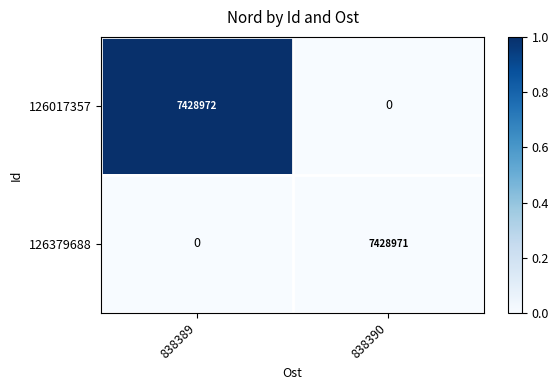

List the series in order of their peak value, lowest first.

126379688, 126017357